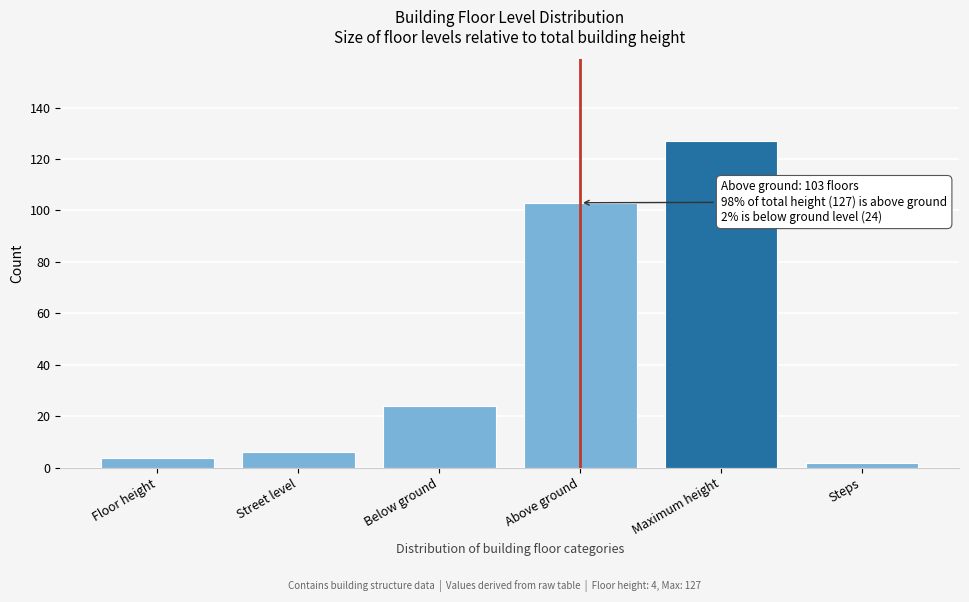

Reading right to left, extract all data points from this chart.

Steps=2	Maximum height=127	Above ground=103	Below ground=24	Street level=6	Floor height=4